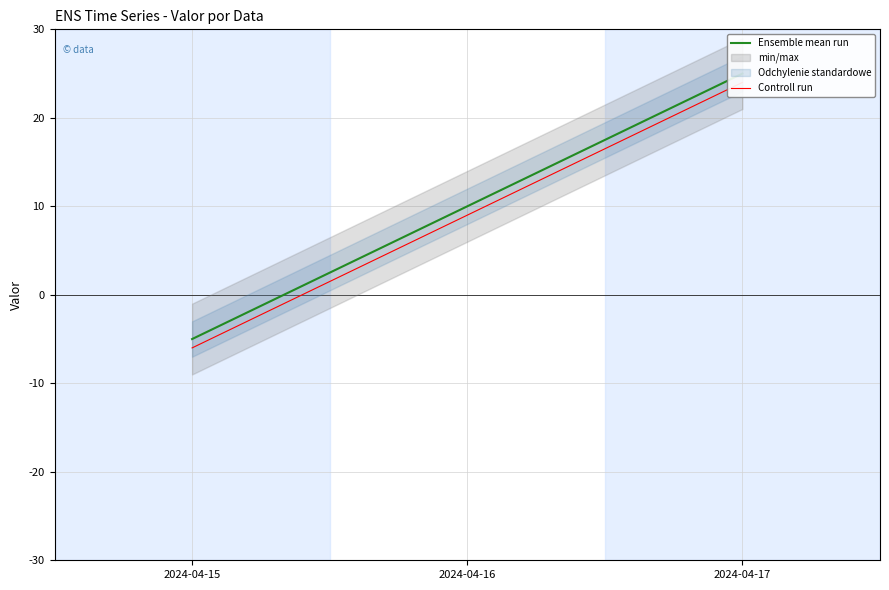

How many series are shown in this chart?

2